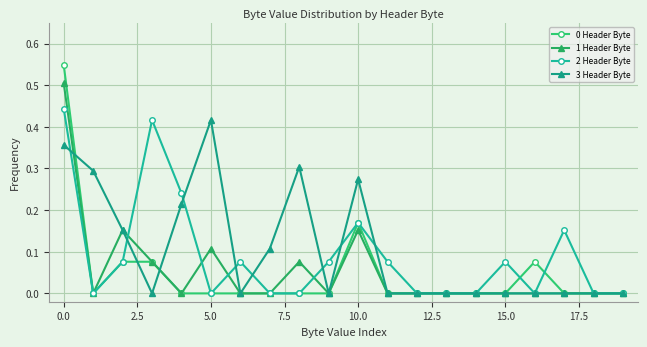

What are all the series names shown in the legend?

0 Header Byte, 1 Header Byte, 2 Header Byte, 3 Header Byte